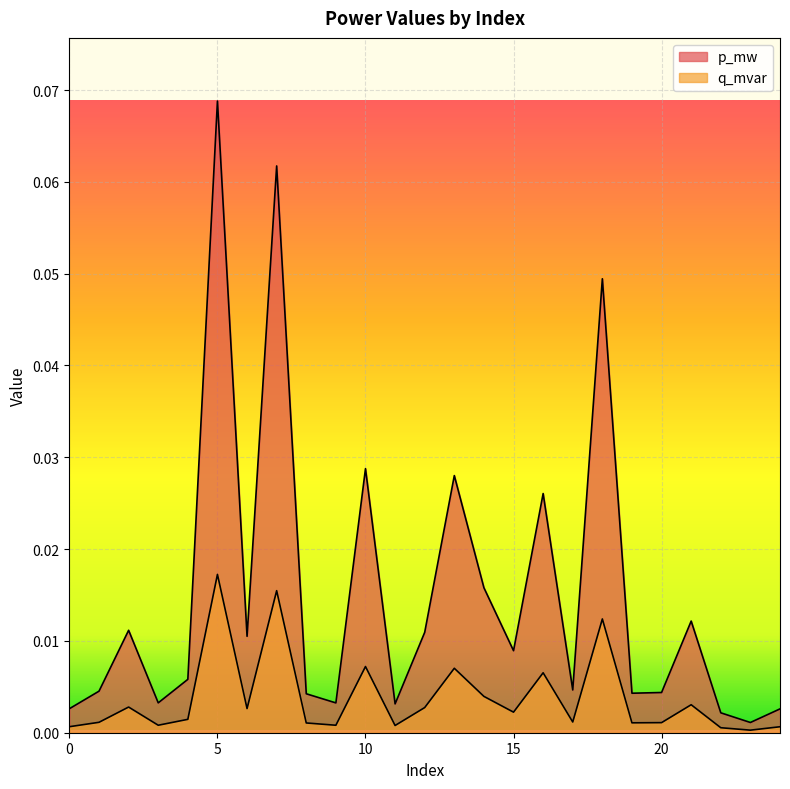

At which label is q_mvar closest to 0?

23